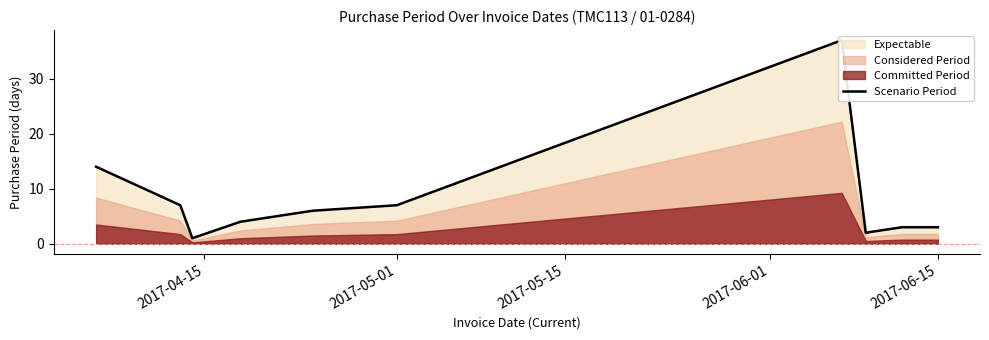

Count the number of values greater than 6.

4